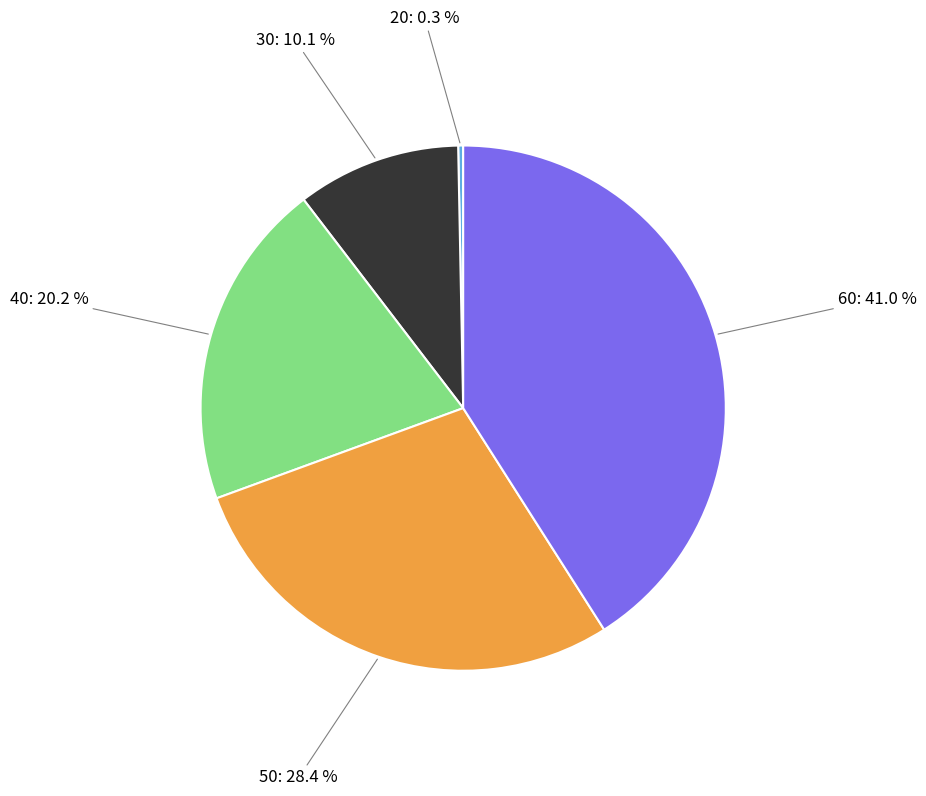

How many slices are in this pie chart?

5